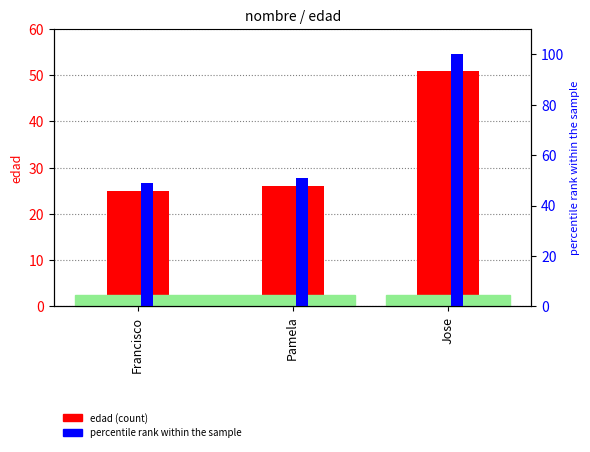

Reading left to right, list all the values displayed in this chart.

Francisco=25	Pamela=26	Jose=51